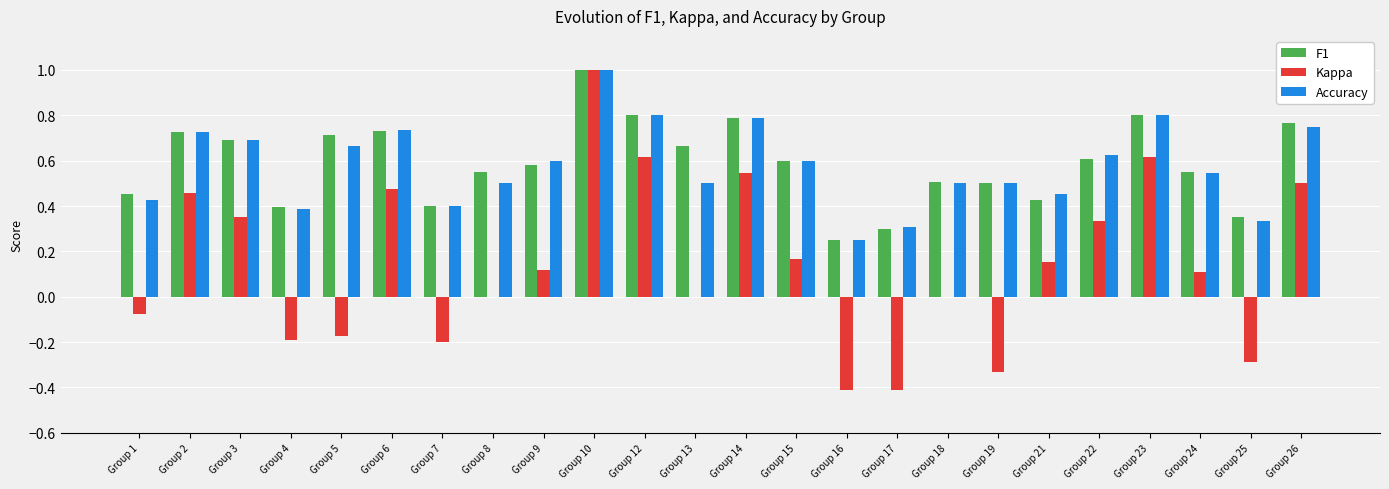

What are all the series names shown in the legend?

F1, Kappa, Accuracy